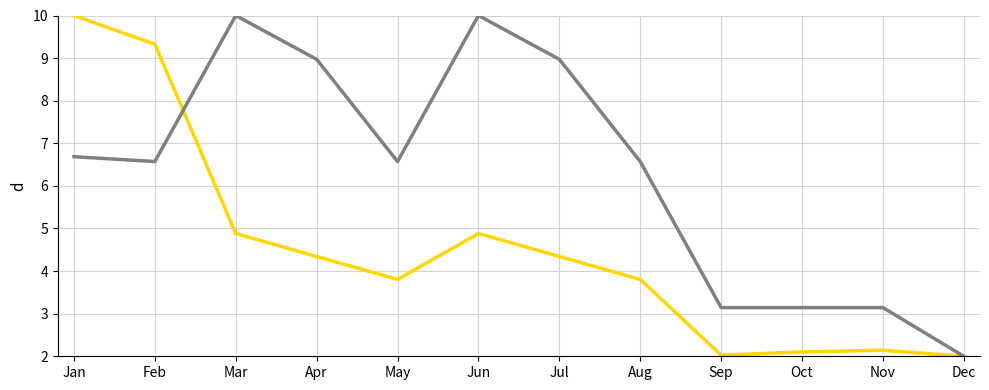

At which category is the sum across all series the highest?

Jan